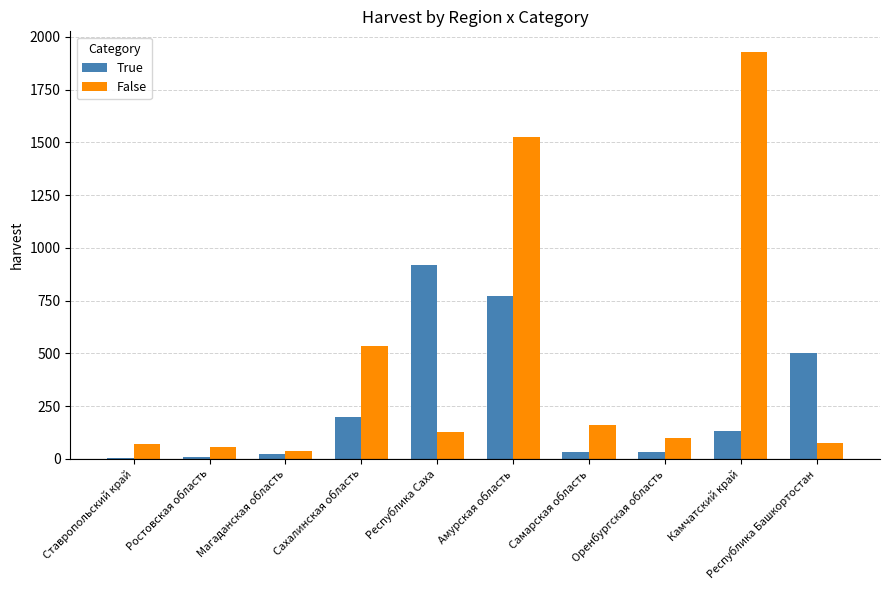

The False series shows 468.6 at Камчатский край. True or false?

False